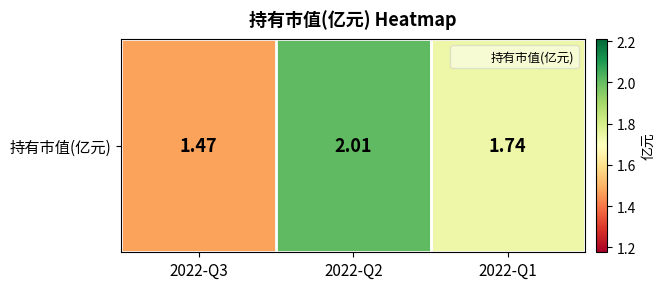

Reading left to right, transcribe all the data shown in this chart.

2022-Q3=1.5	2022-Q2=2.0	2022-Q1=1.7